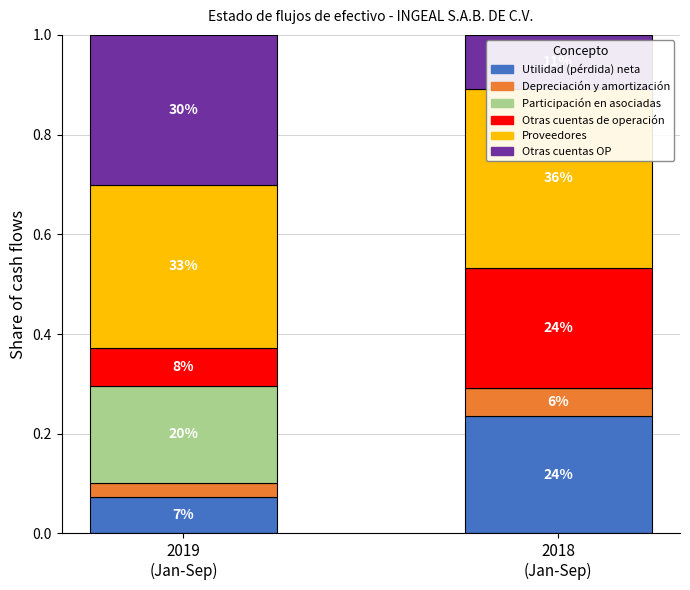

What is the label of the 1st bar from the right?

2018
(Jan-Sep)